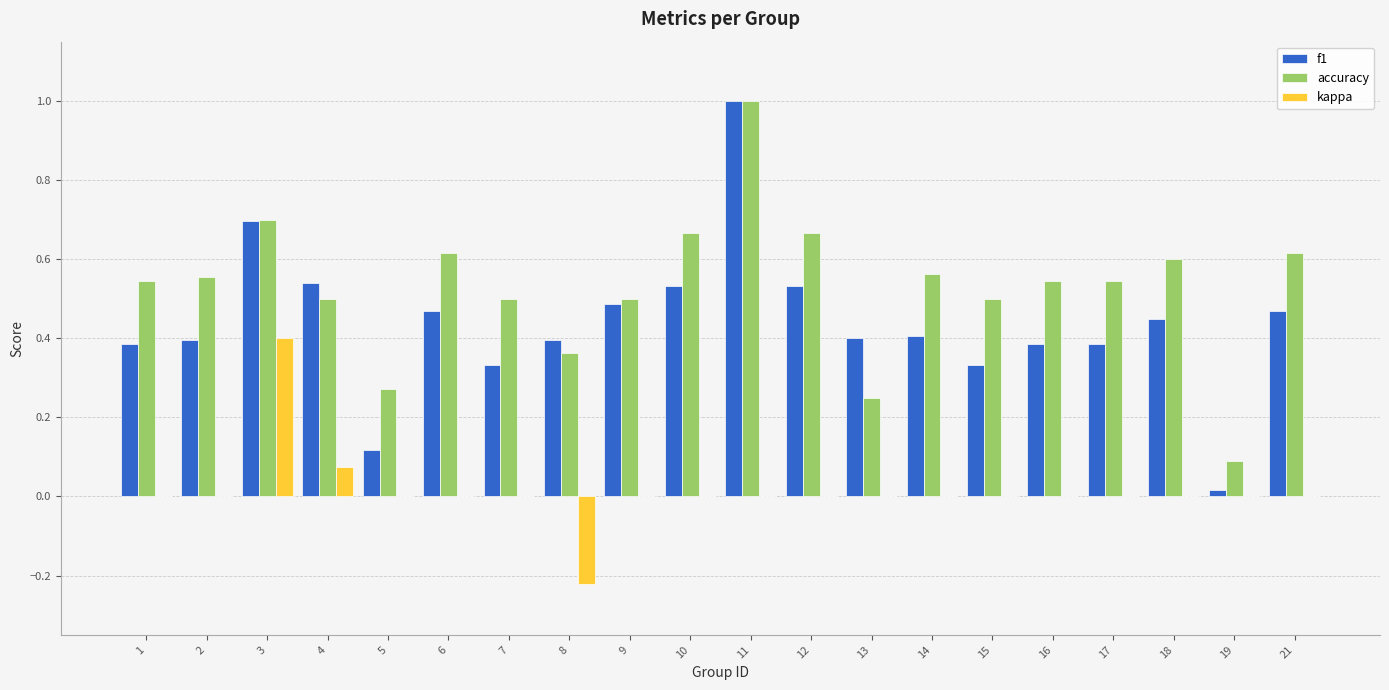

What is the sum of all f1 values?

8.7